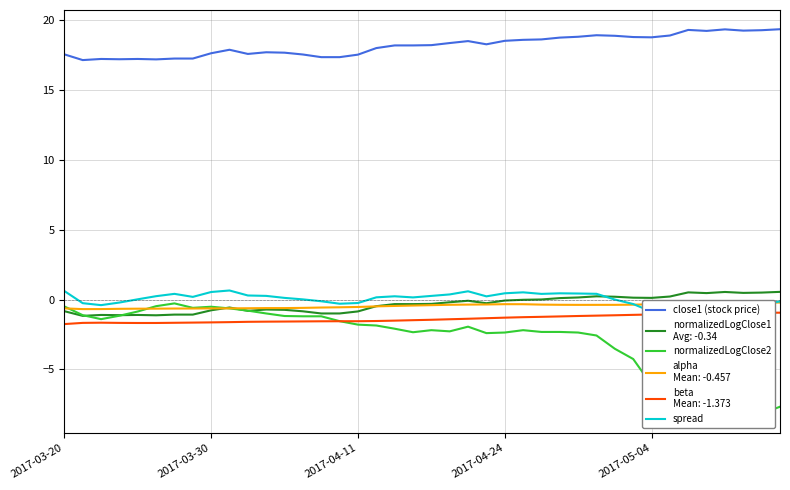

The value of spread at 25 is 0.5. True or false?

True